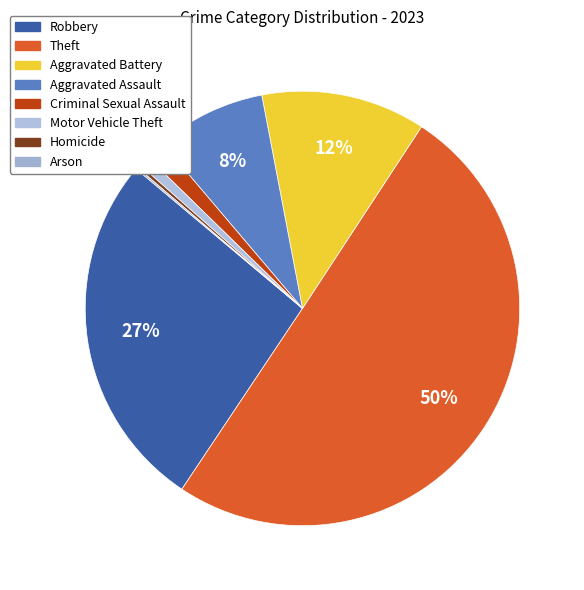

Count the number of slices in the pie.

8